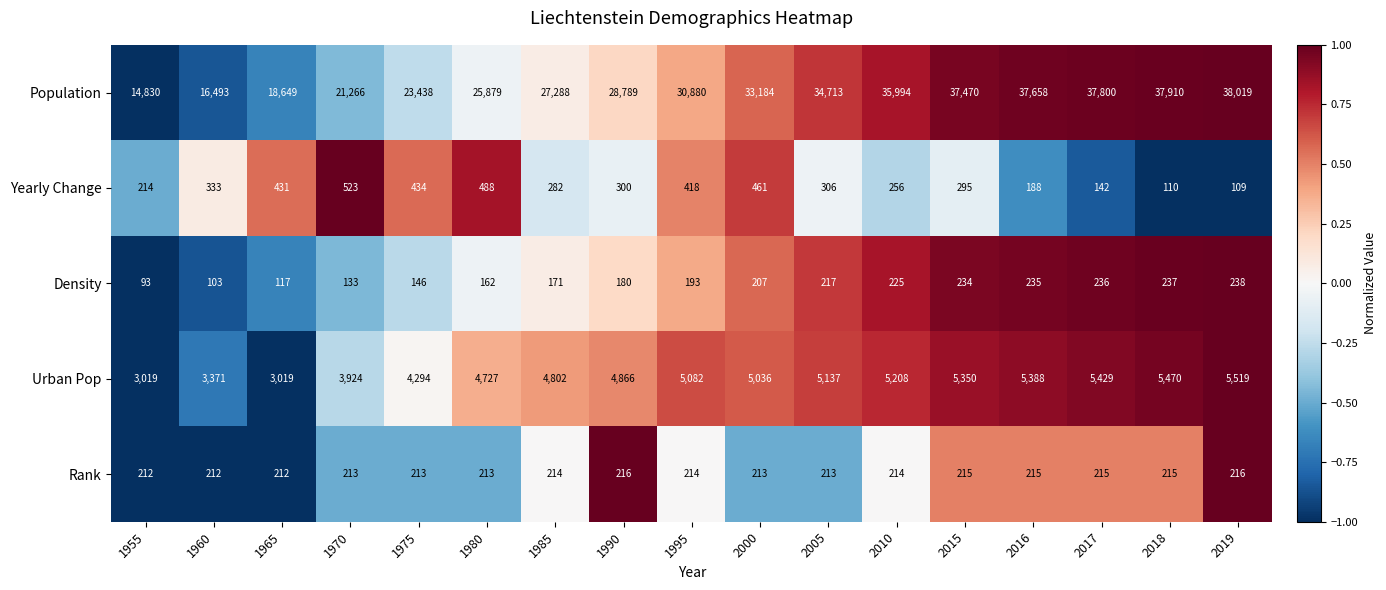

How many distinct data groups are displayed?

5